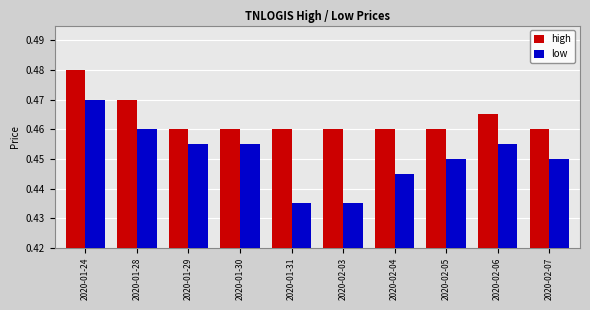

List the series in order of their overall mean, lowest first.

low, high